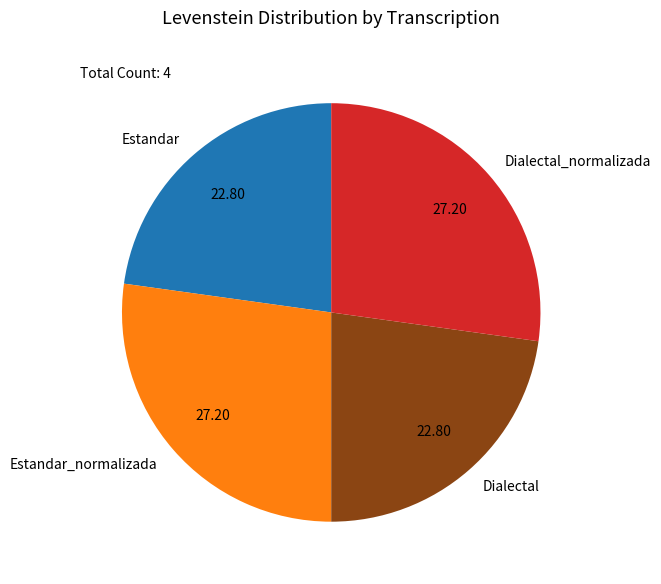

Between Estandar_normalizada and Dialectal, which is larger?

Estandar_normalizada